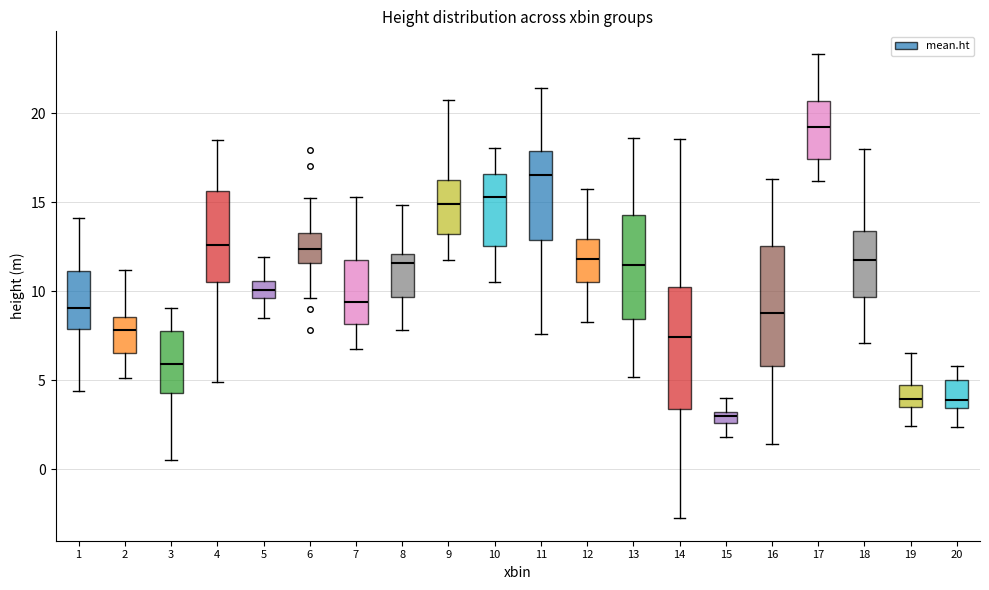

Which box has the lowest median line?

15